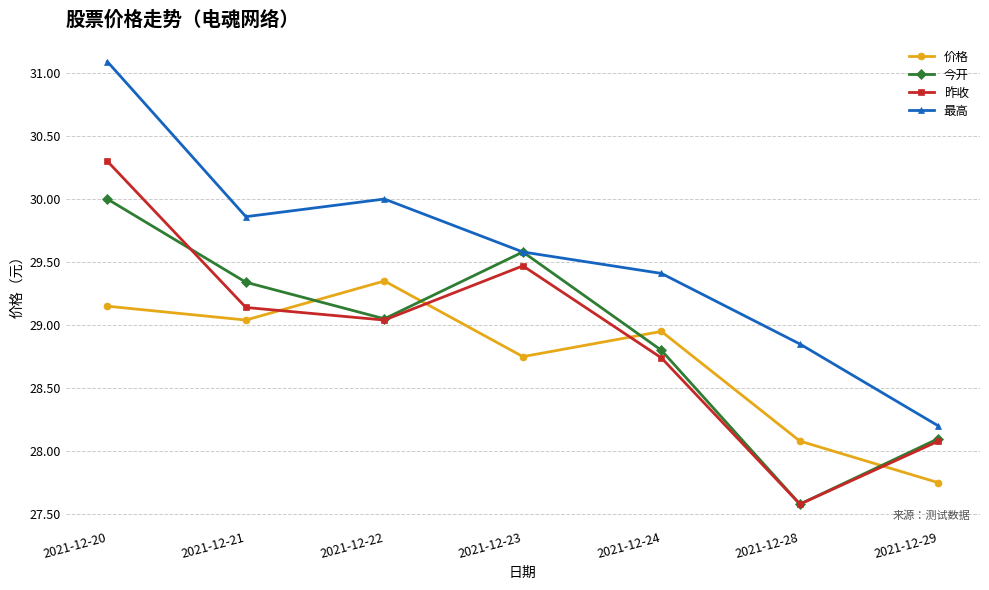

At which label does 昨收 first exceed 29?

2021-12-20